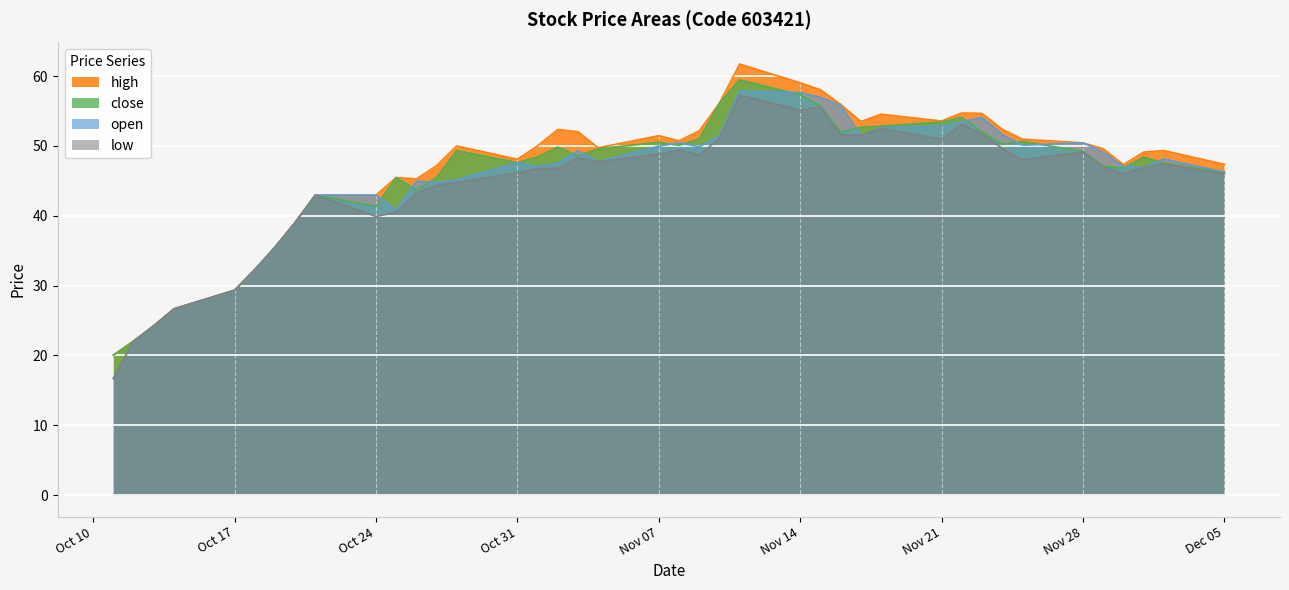

What is the greatest value displayed?

61.7